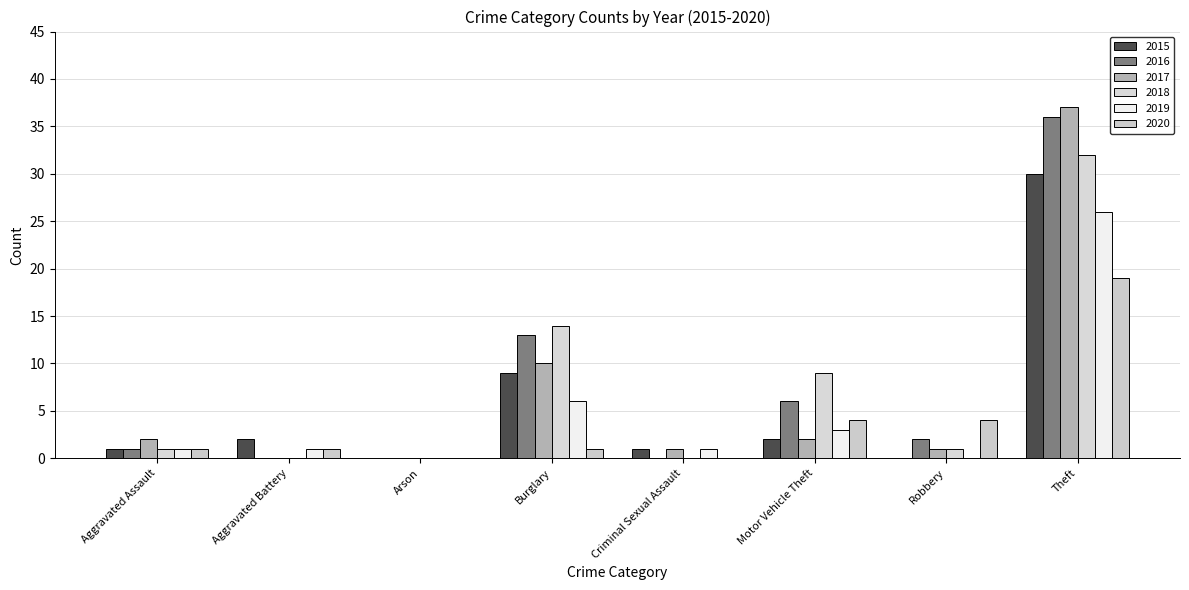

What is the difference between the highest and lowest values at Motor Vehicle Theft?

7